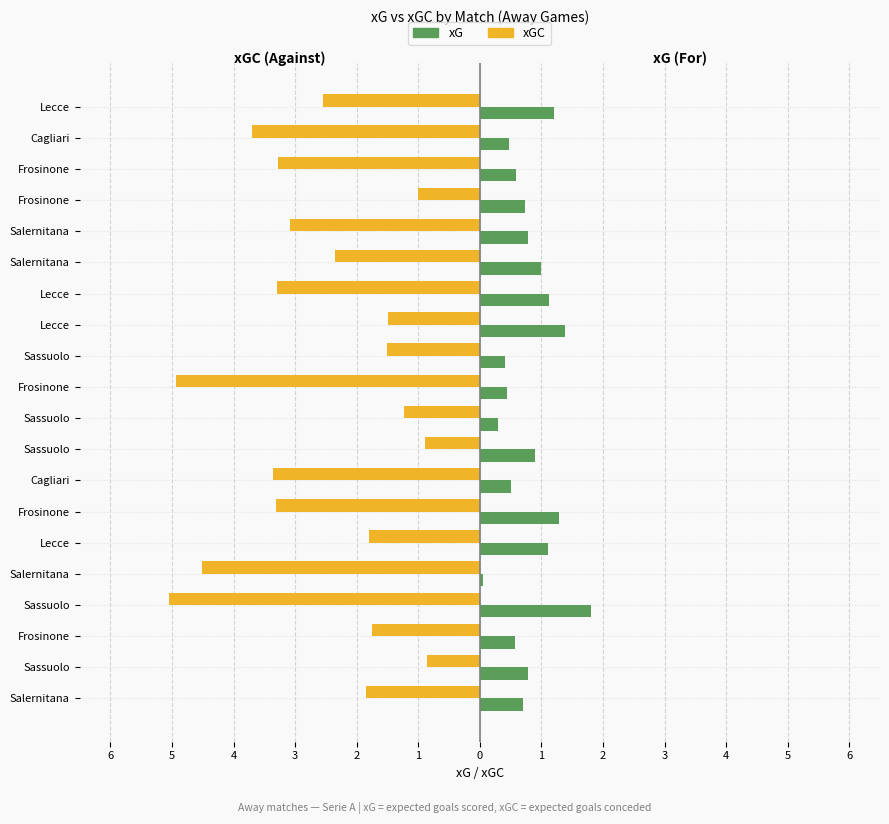

What are all the series names shown in the legend?

xG, xGC